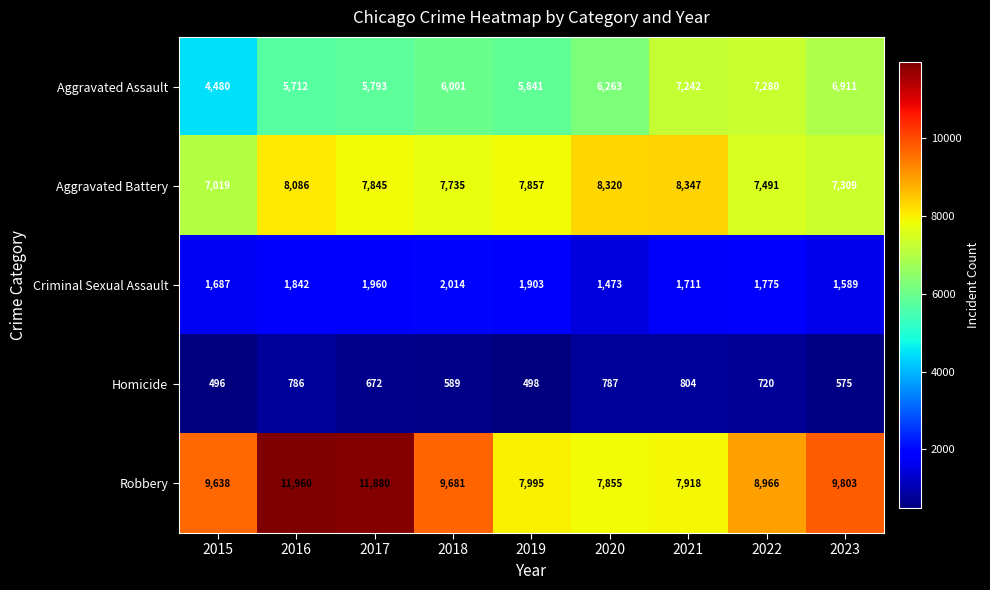

How many data points in Homicide are less than 672?

4